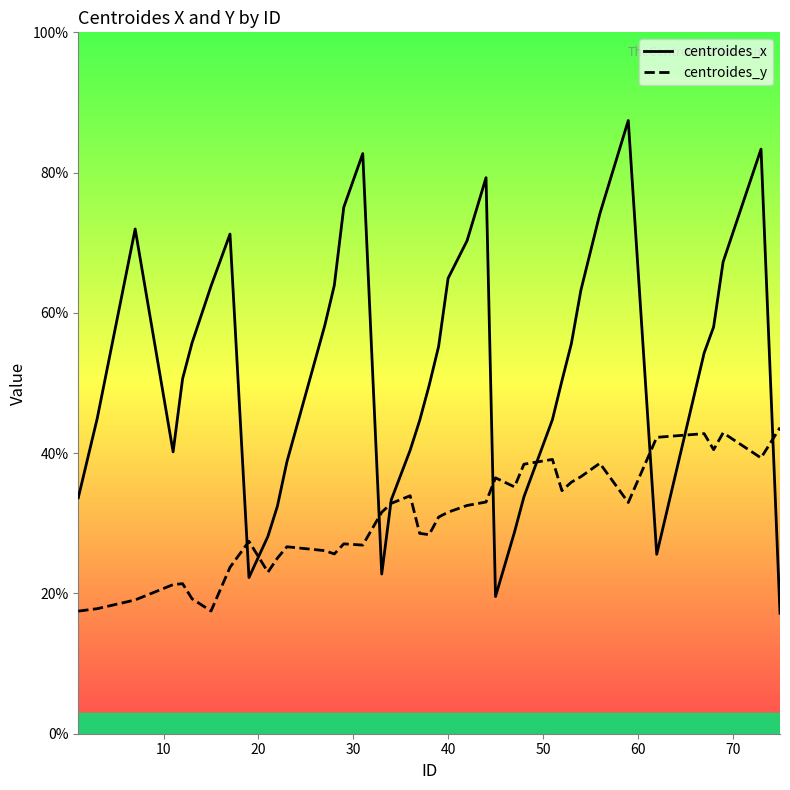

Which series has the largest total across all categories?

centroides_x